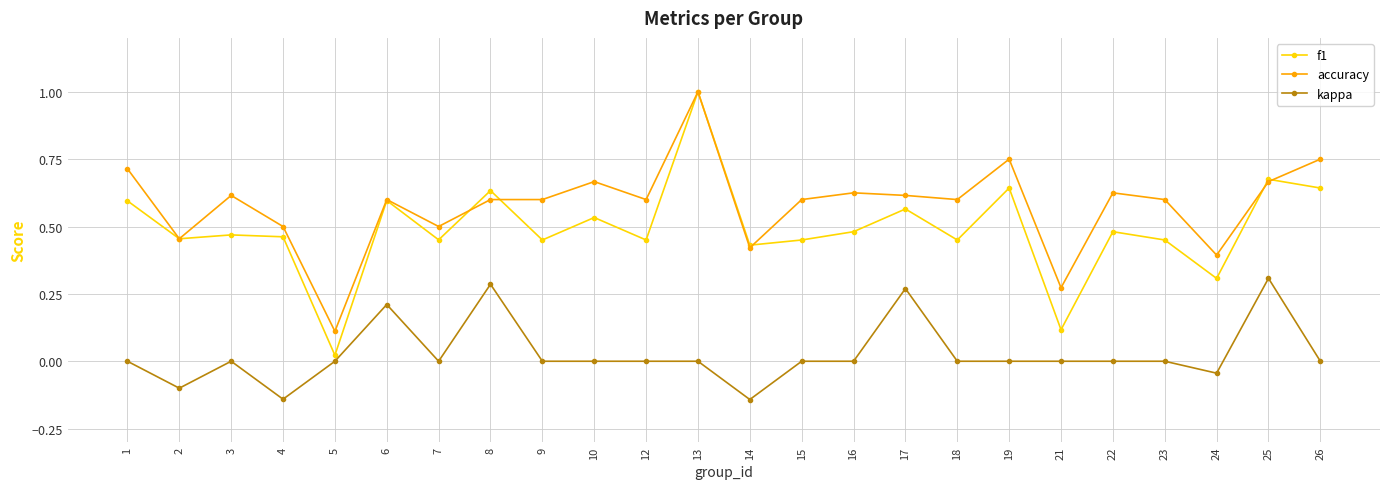

The value of kappa at 19 is 0.0. True or false?

True